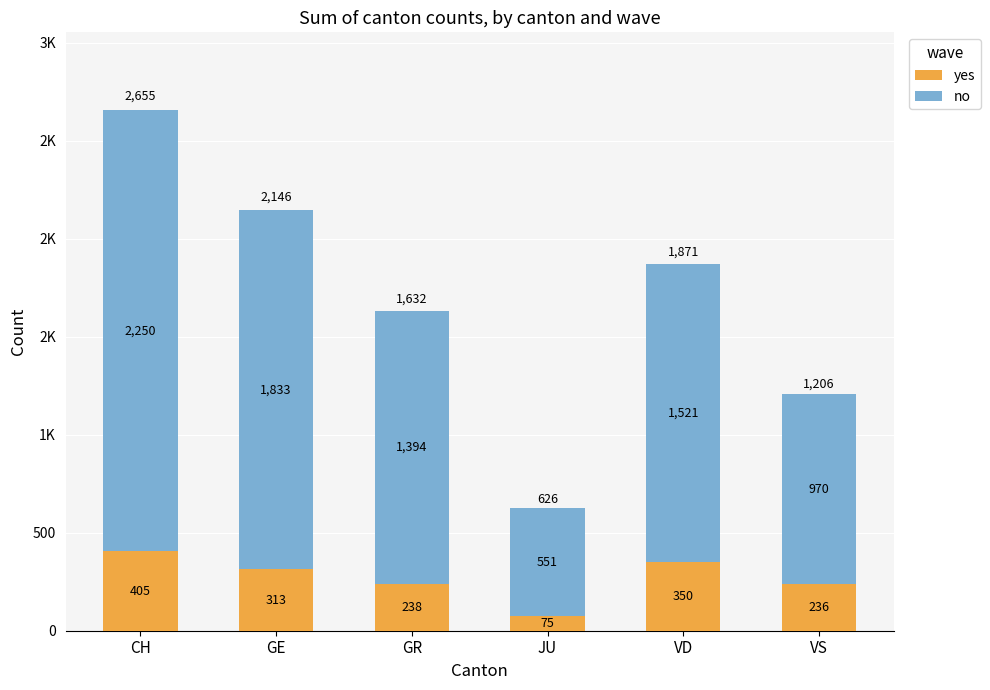

What are all the series names shown in the legend?

yes, no